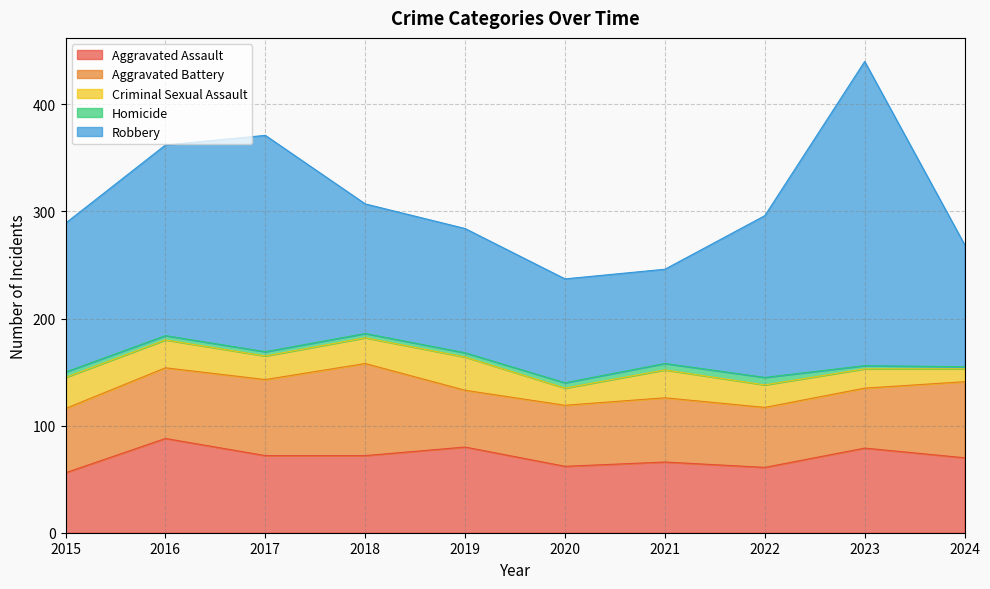

True or false: Criminal Sexual Assault and Aggravated Battery cross at least once.

False